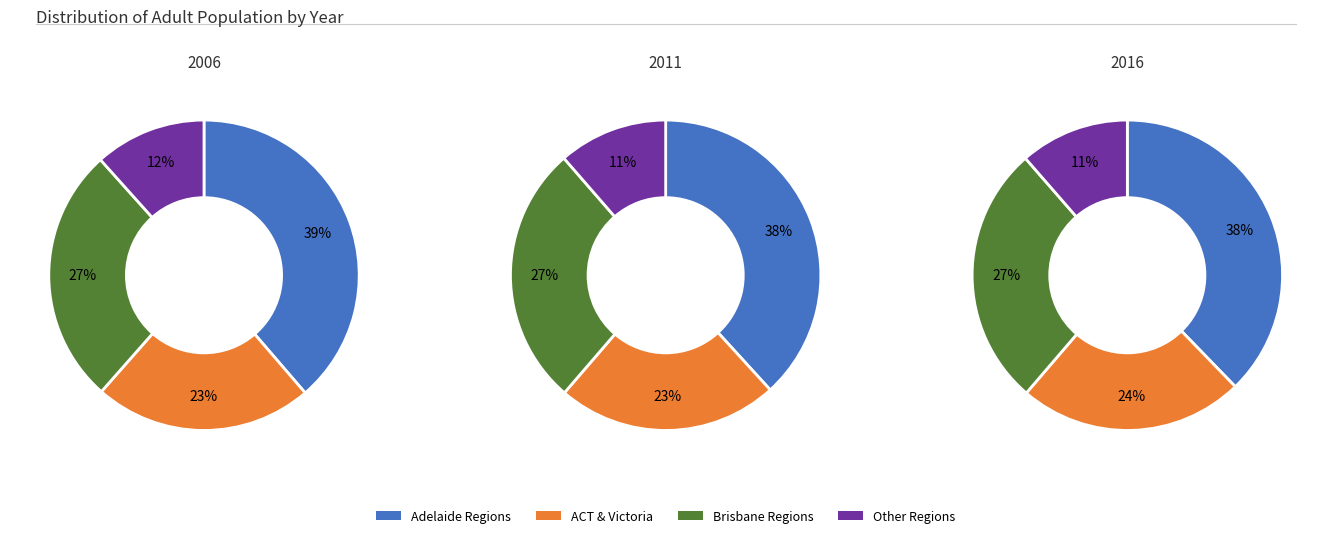

Does Brisbane - South represent more than half of the total?

No